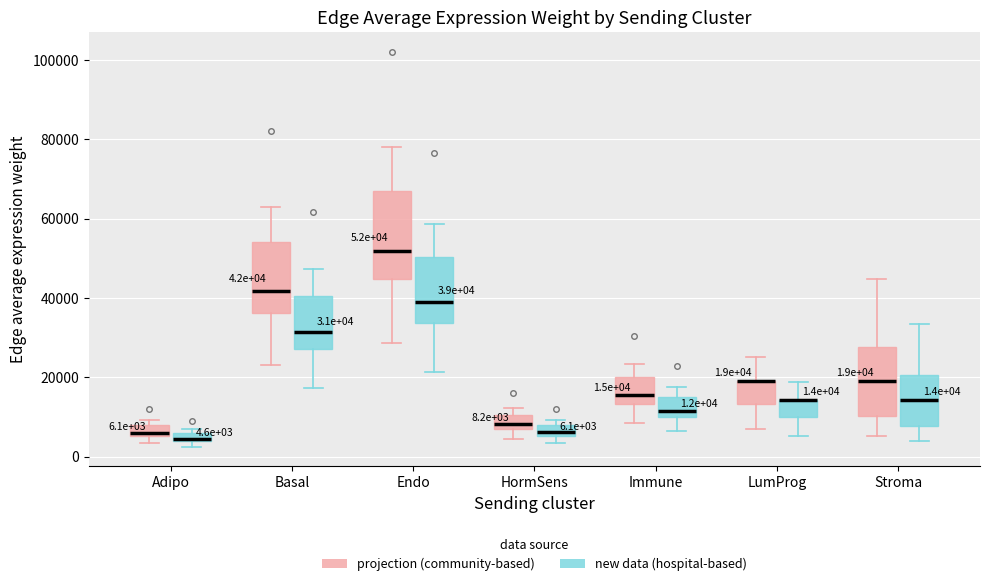

Which box is the tallest, from its lower edge to its upper edge?

Endo (projection (community-based))